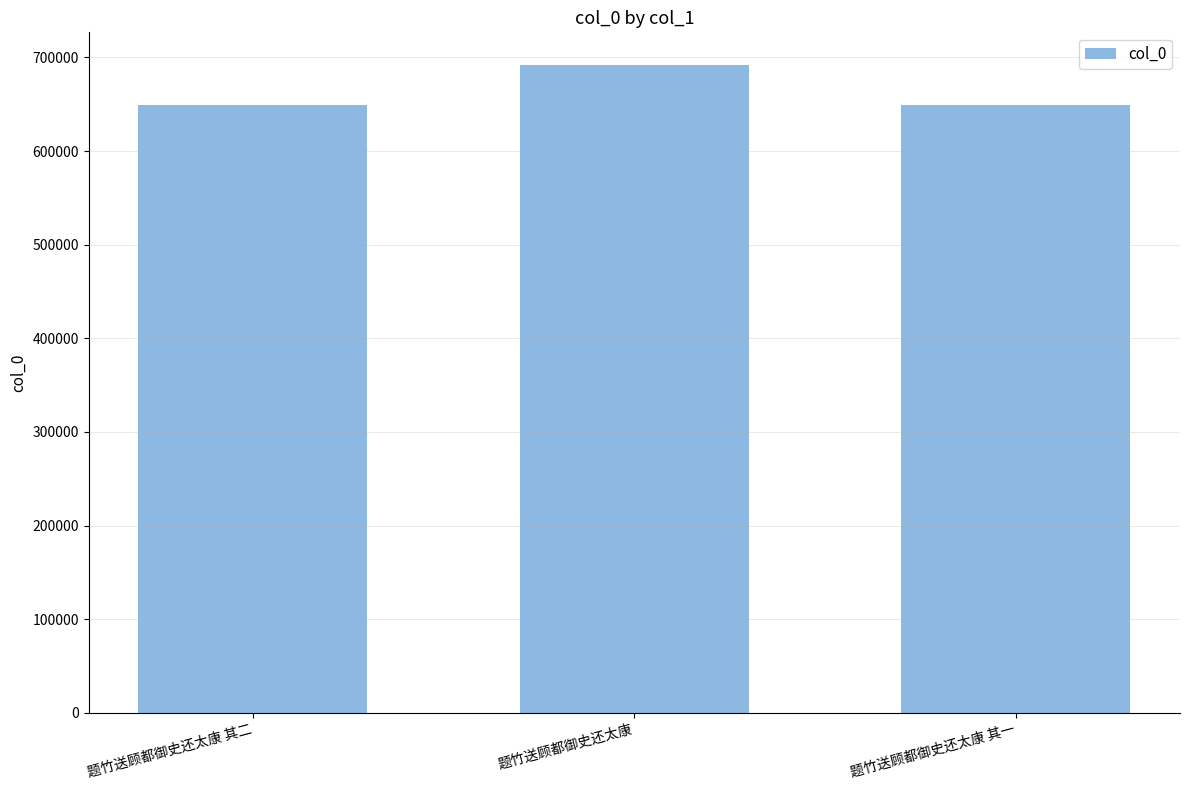

What is the label of the 2nd bar from the left?

题竹送顾都御史还太康